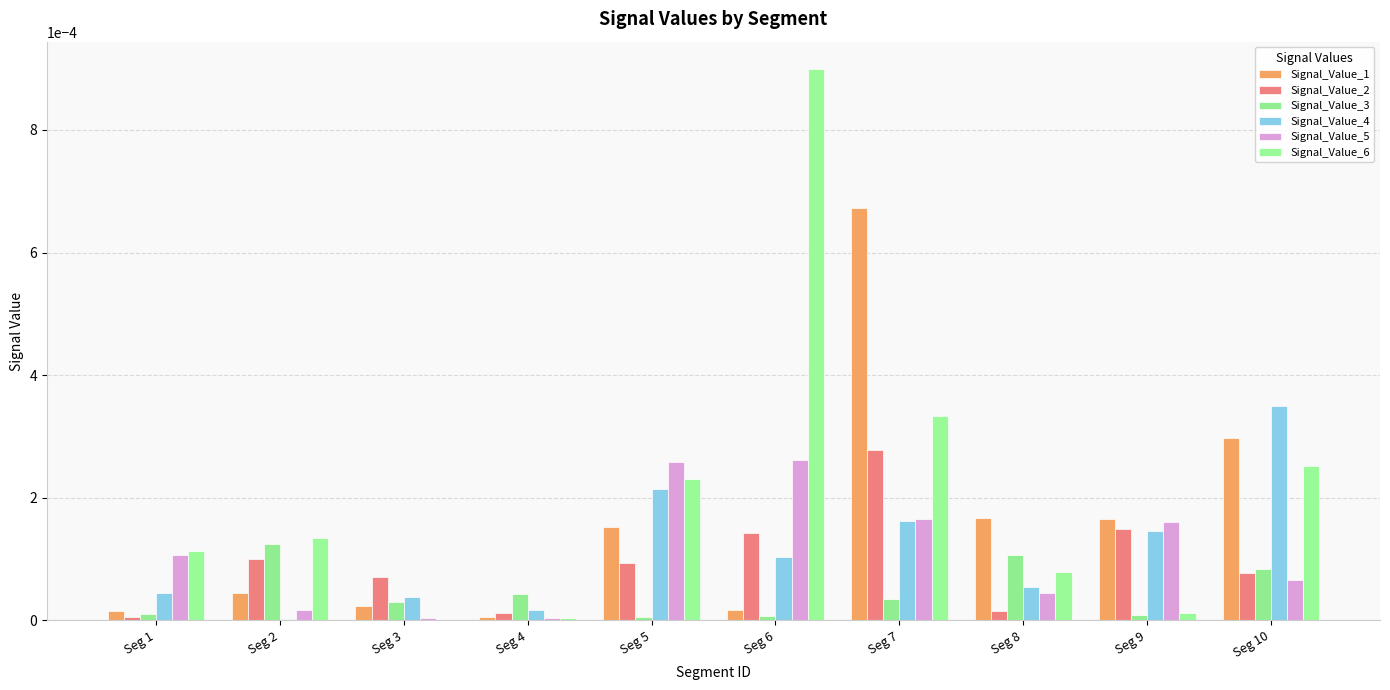

Does the chart contain stacked bars?

No